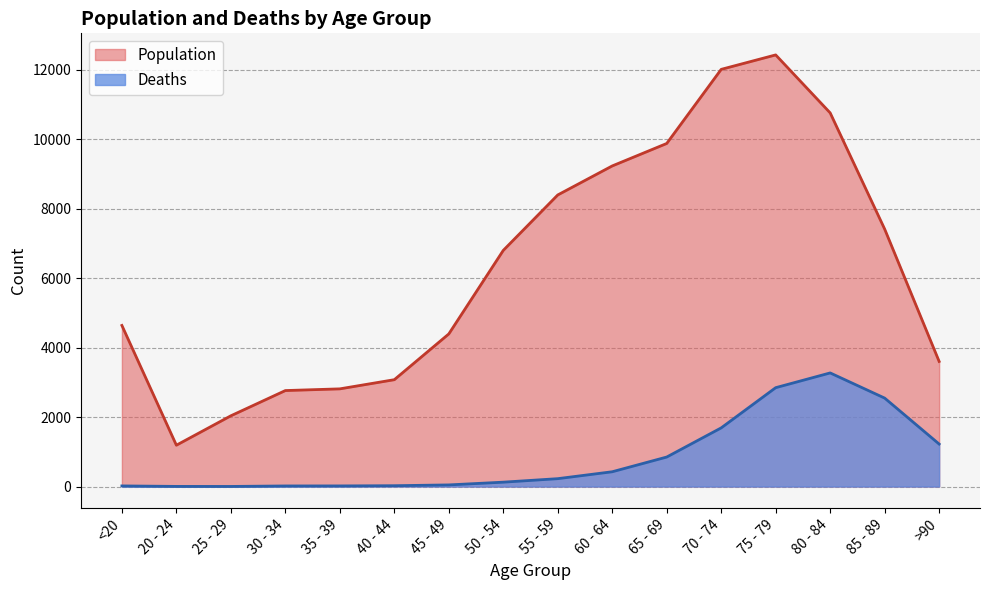

At which category does the chart reach its peak across all series?

75 - 79